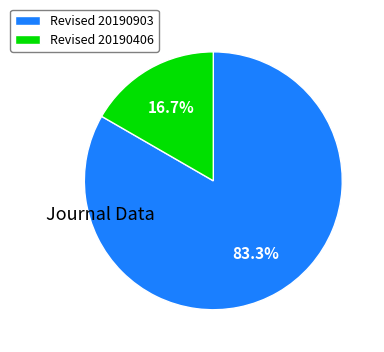

Does Revised 20190903 account for over 50% of the chart?

Yes